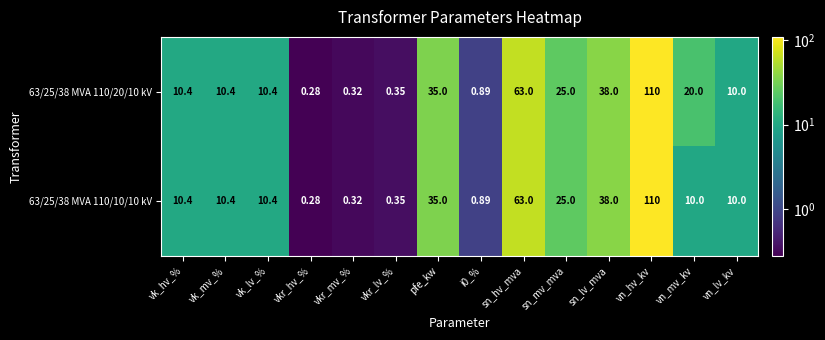

Which category has the highest value in the 63/25/38 MVA 110/20/10 kV series?

vn_hv_kv